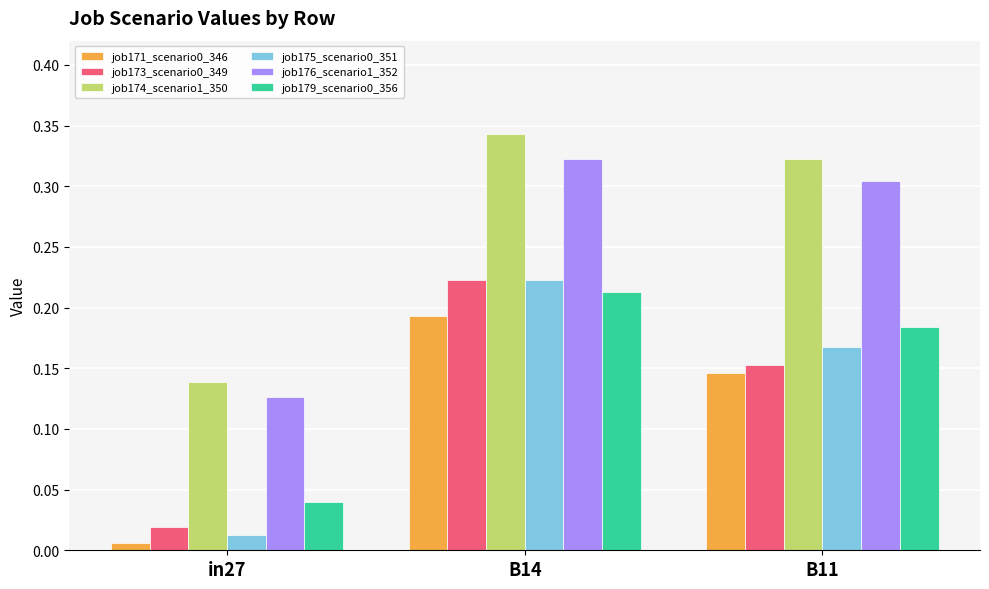

The value of job175_scenario0_351 at B14 is 0.4. True or false?

False